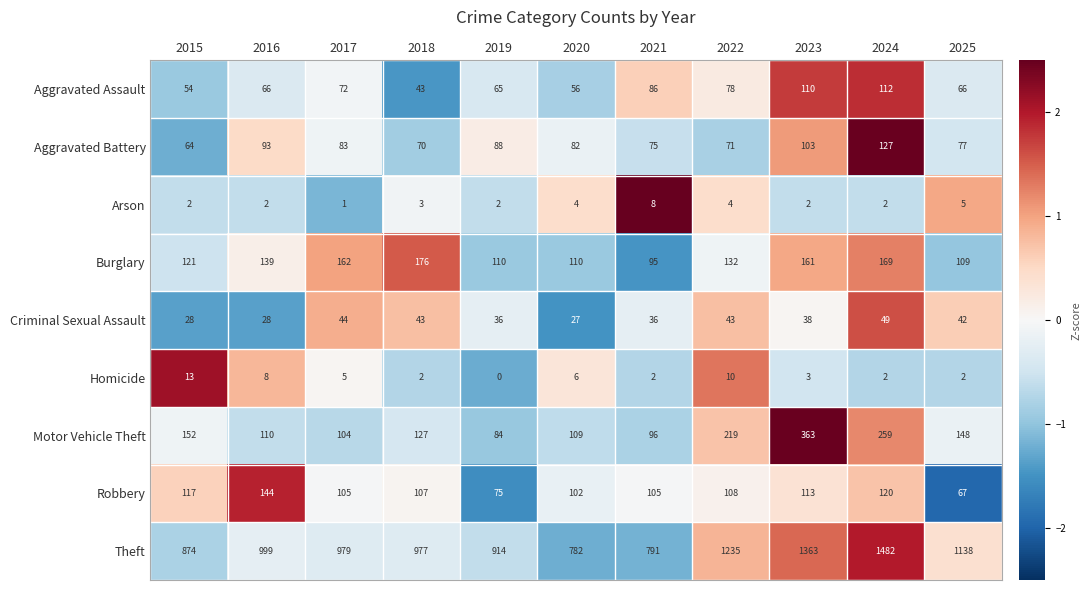

Which category has the highest value in the Homicide series?

2015